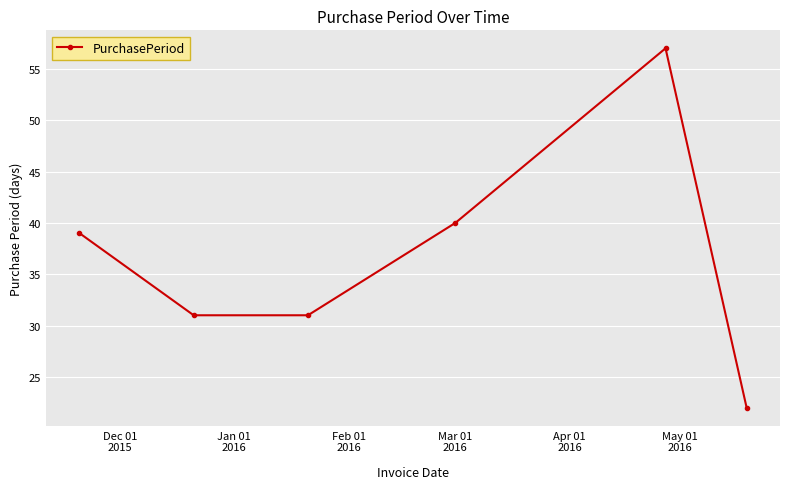

What is the value of the 1st point from the left?

39